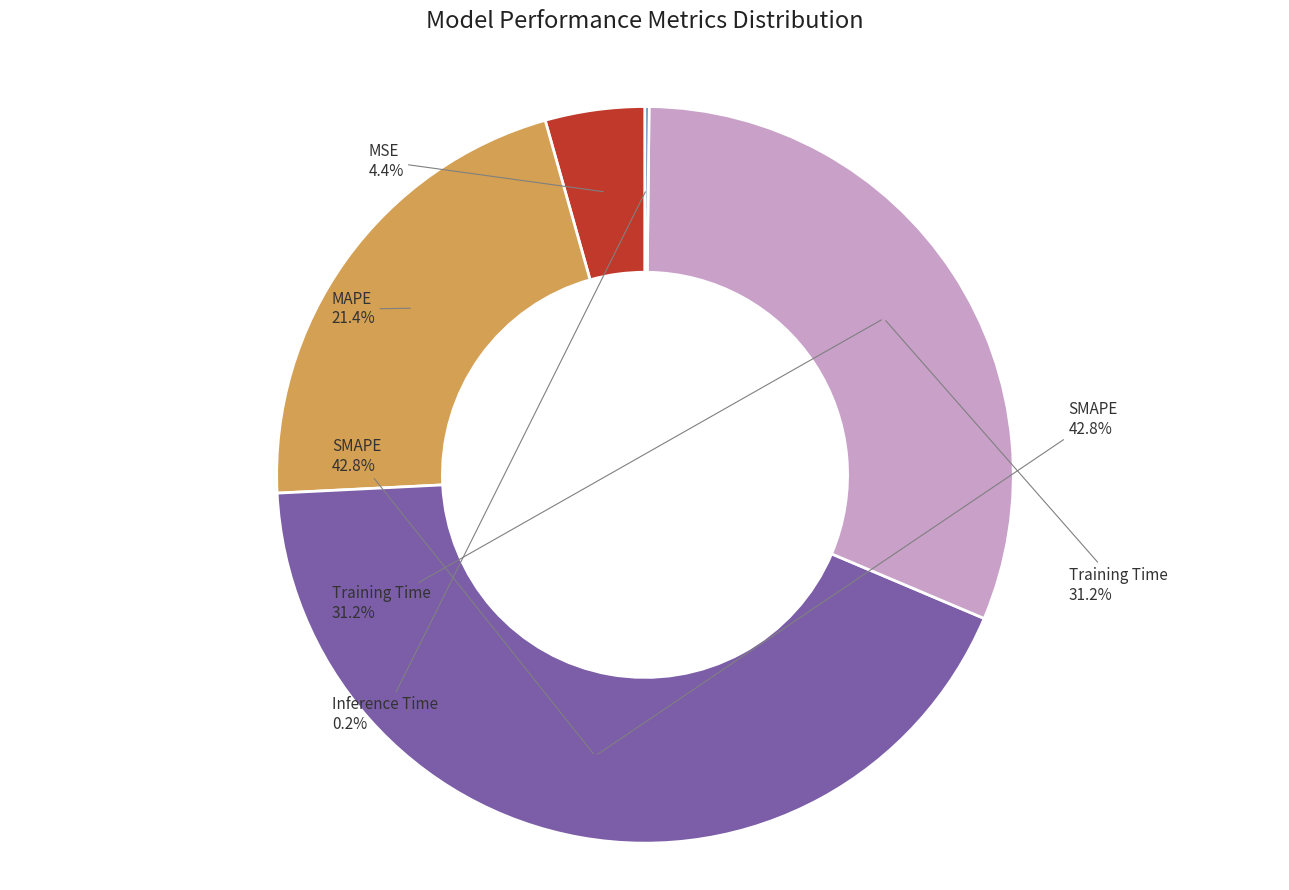

To the nearest percent, what is the average slice percentage?

20%